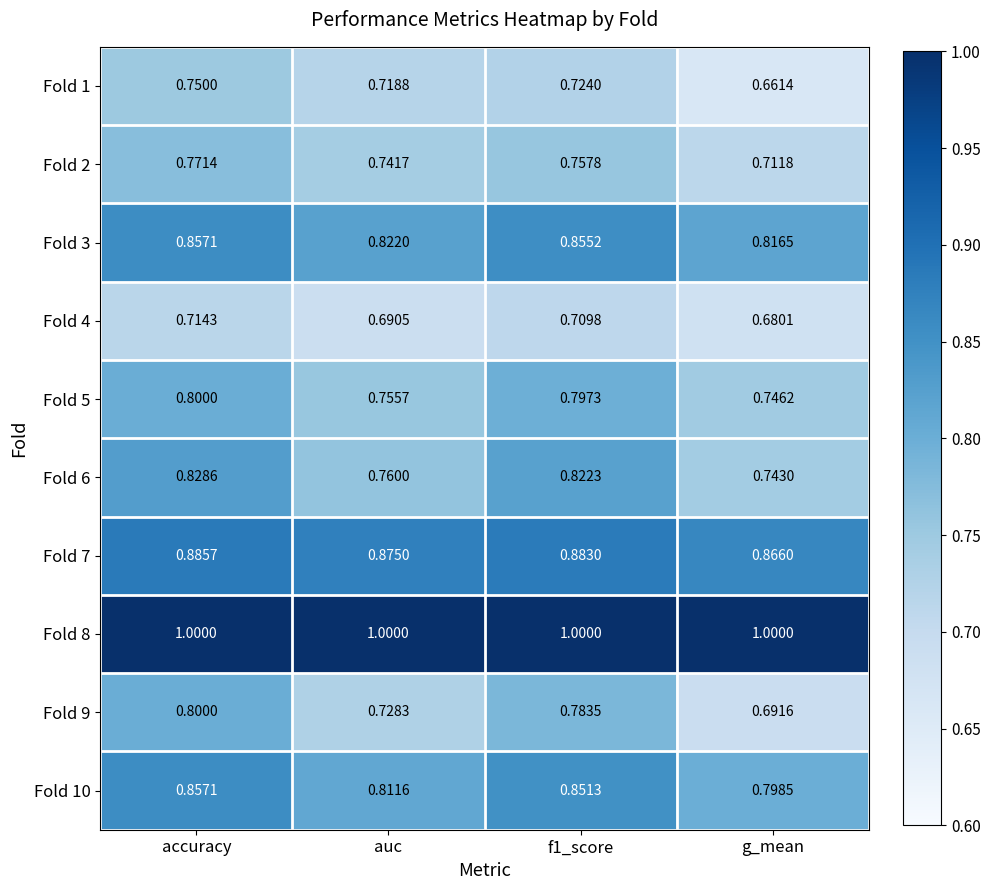

What is the spread (max minus min) of values at g_mean?

0.3